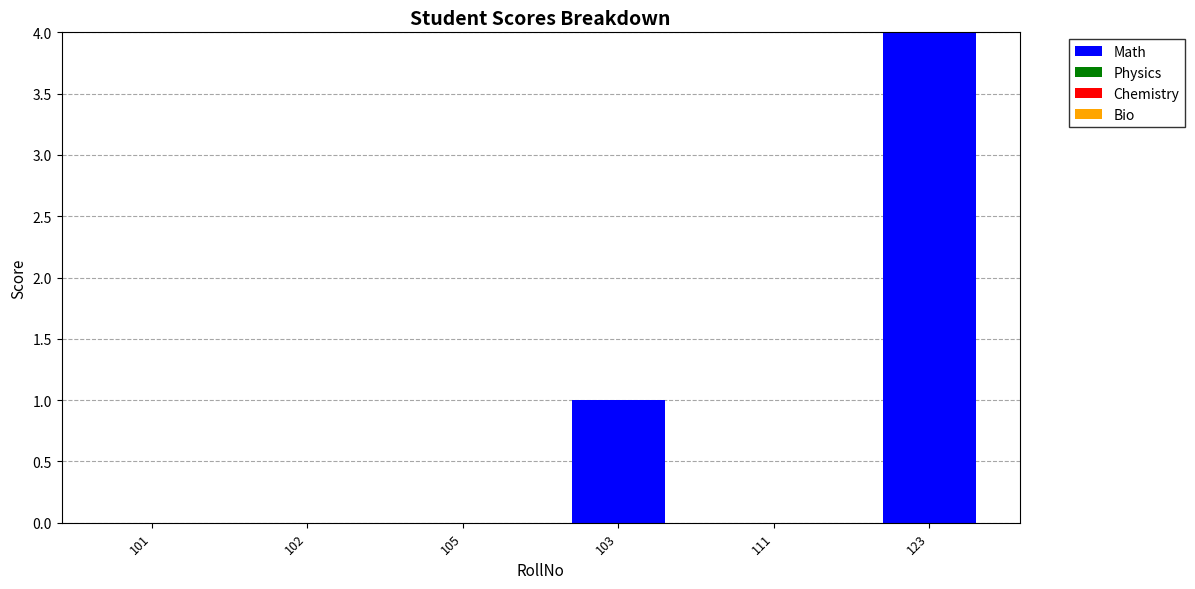

What is the greatest value displayed?

4